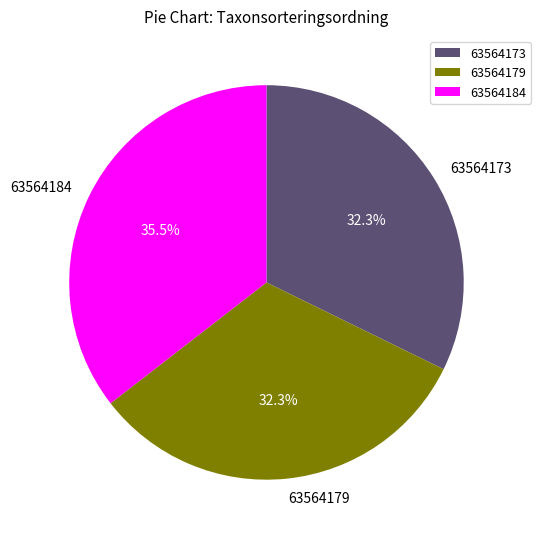

What is the largest slice in the pie chart?

63564184